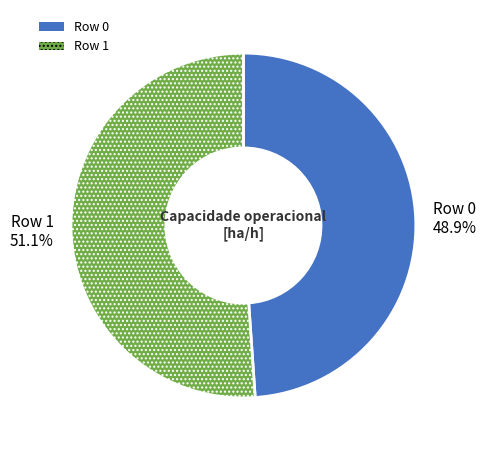

Is Row 1 the majority of the pie?

Yes